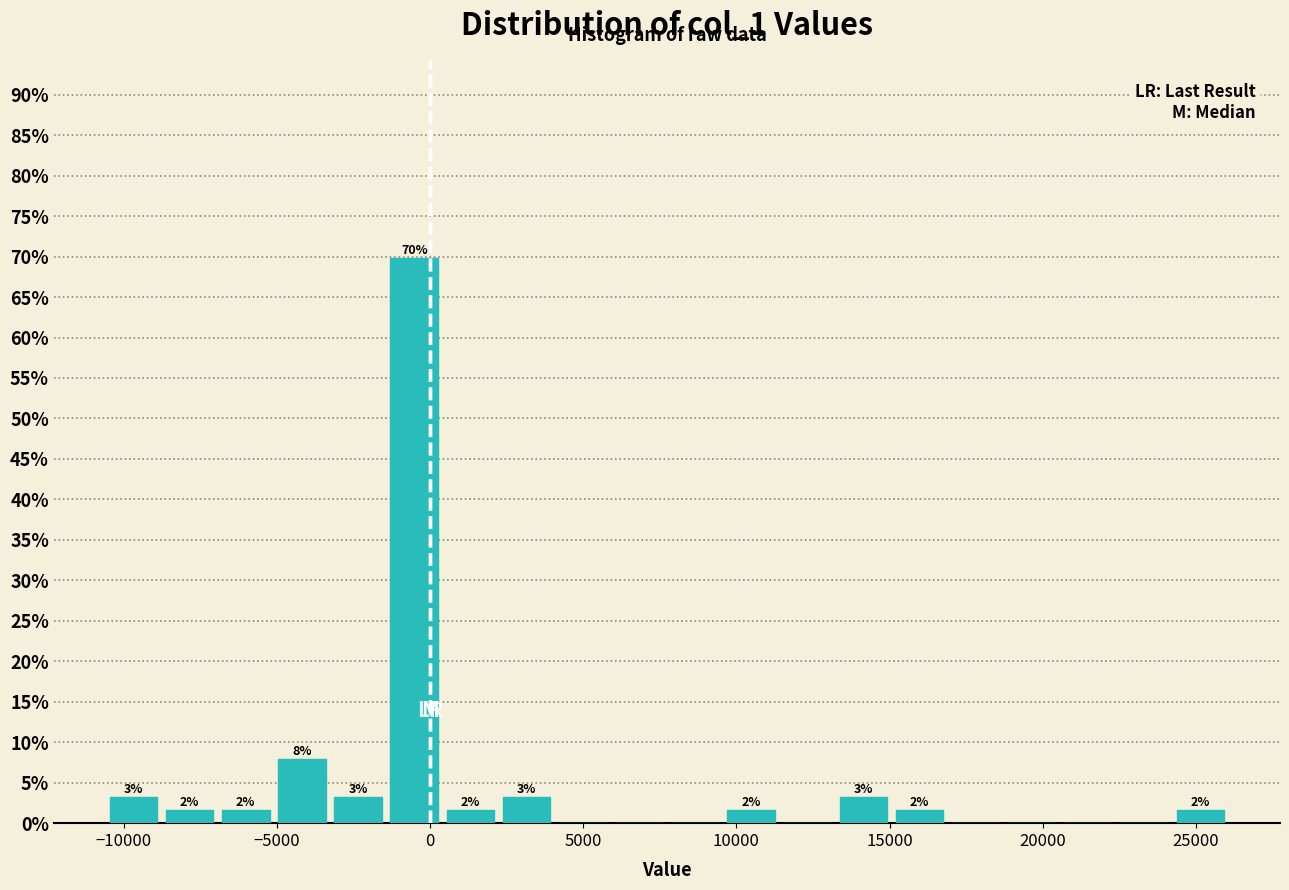

Around what value on the x-axis is the tallest bar? Give the approximate position of its centre, as read against the axis.

-500